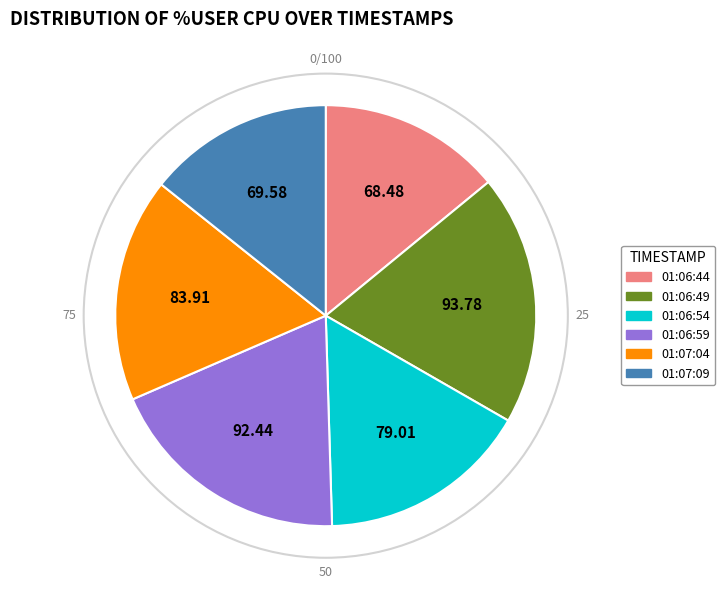

Is there a majority slice in this chart?

No